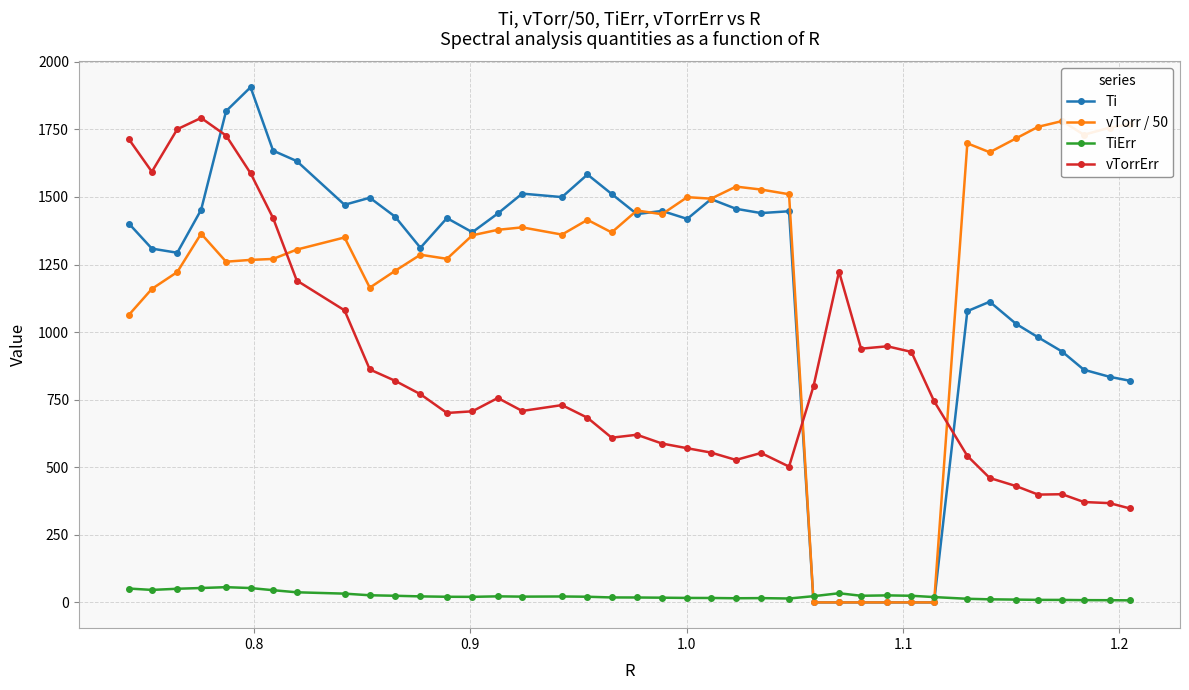

True or false: Ti and TiErr intersect in this chart.

True